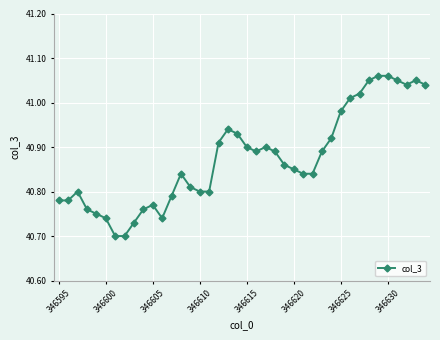

What is the difference between the maximum and minimum values?

0.4